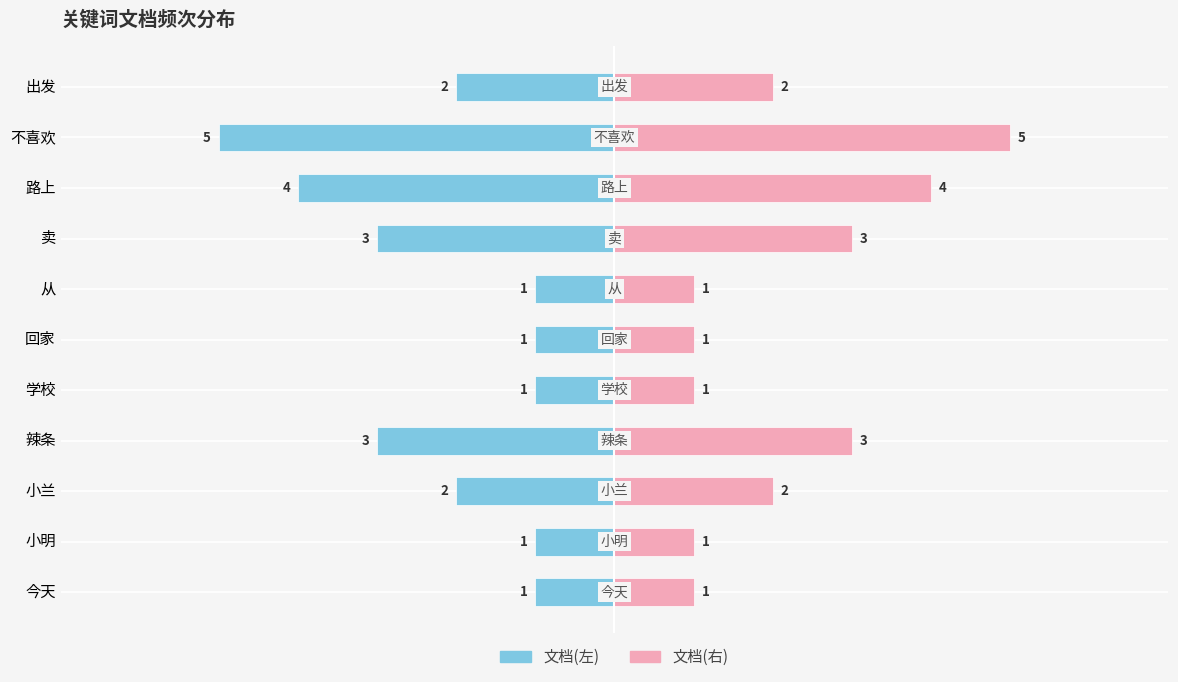

Are the bars horizontal?

Yes